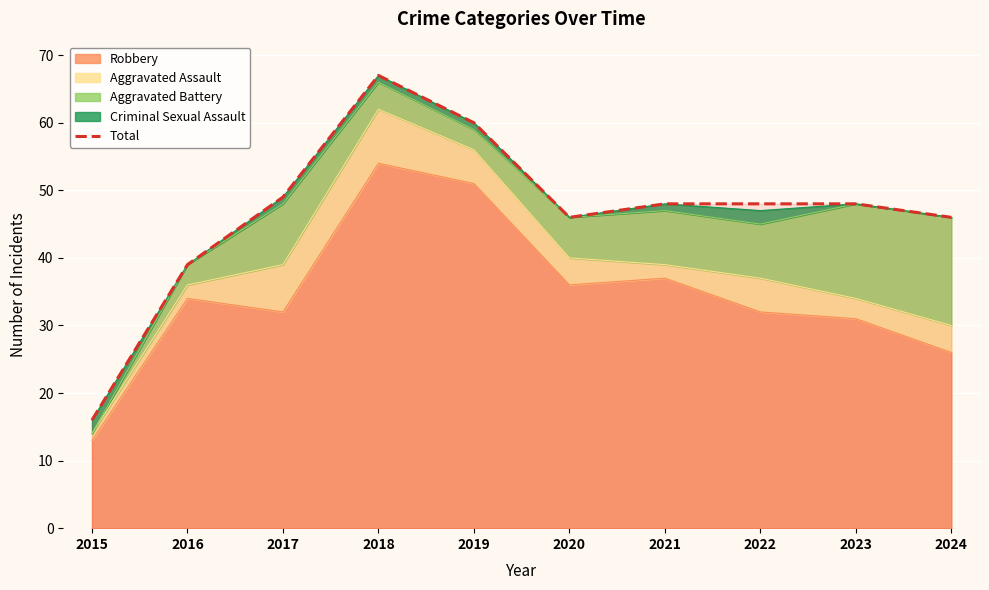

Reading right to left, what are all the values shown in this chart?

2024=46	2023=48	2022=48	2021=48	2020=46	2019=60	2018=67	2017=49	2016=39	2015=16